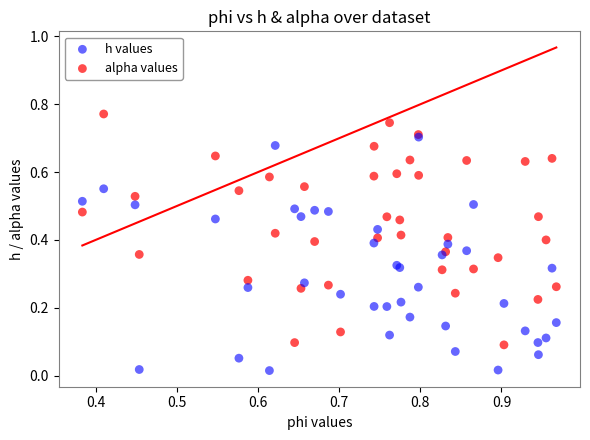

What are all the series names shown in the legend?

h values, alpha values